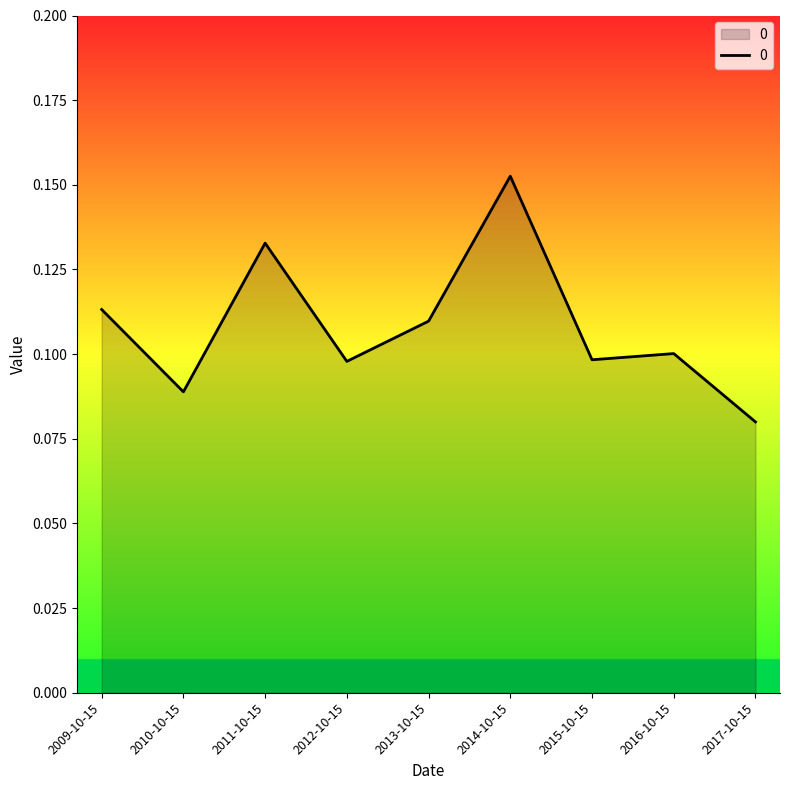

What position from the right is 2010-10-15?

8